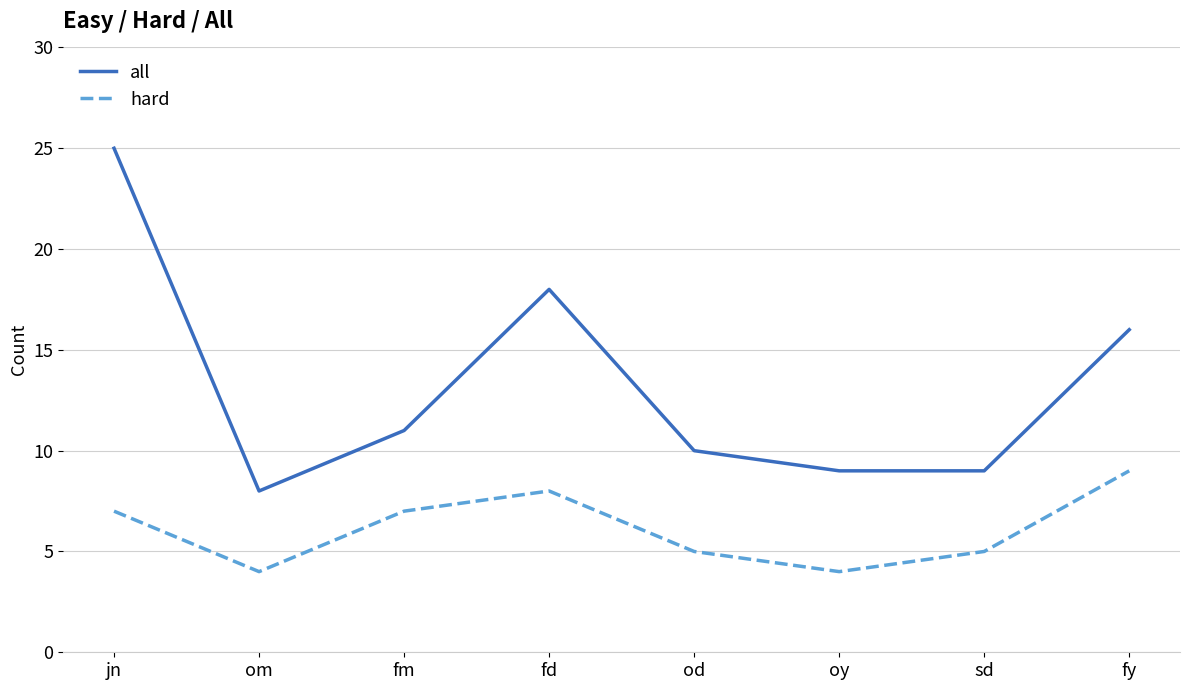

What is the sum of all hard values?

49